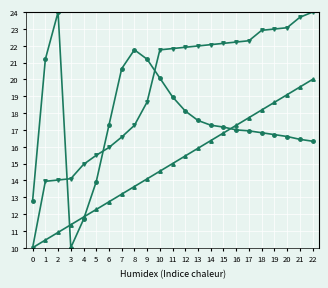

What is the minimum value shown in the chart?

10.0